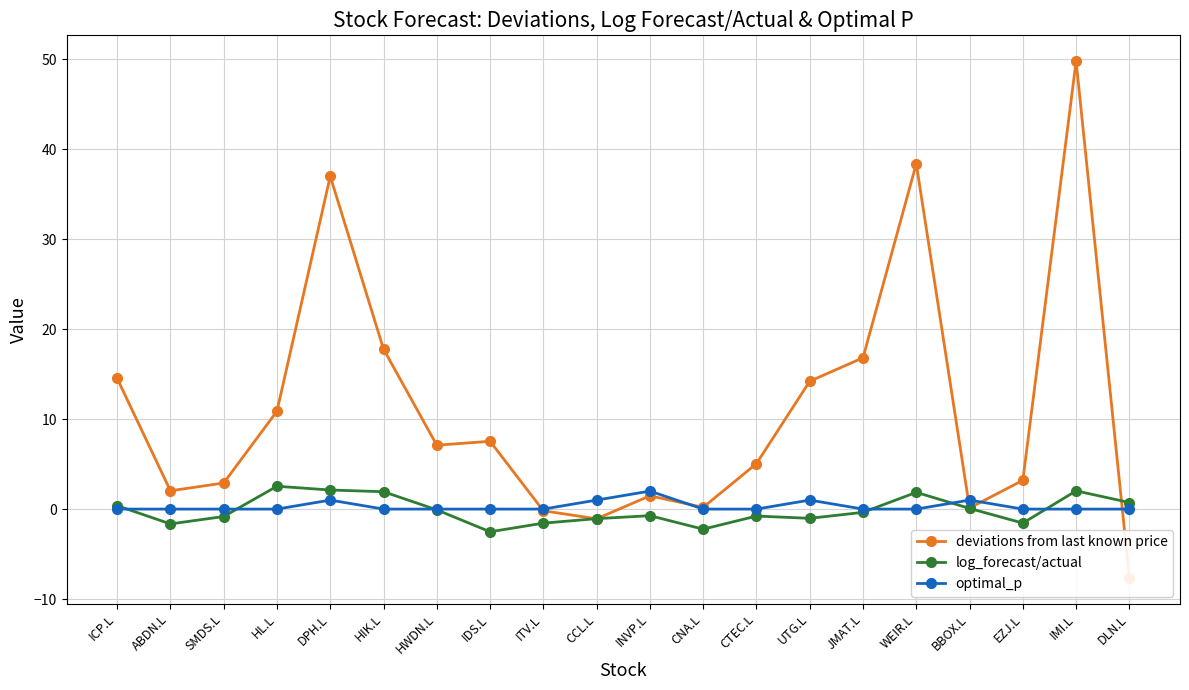

Which series has the widest spread of values?

deviations from last known price